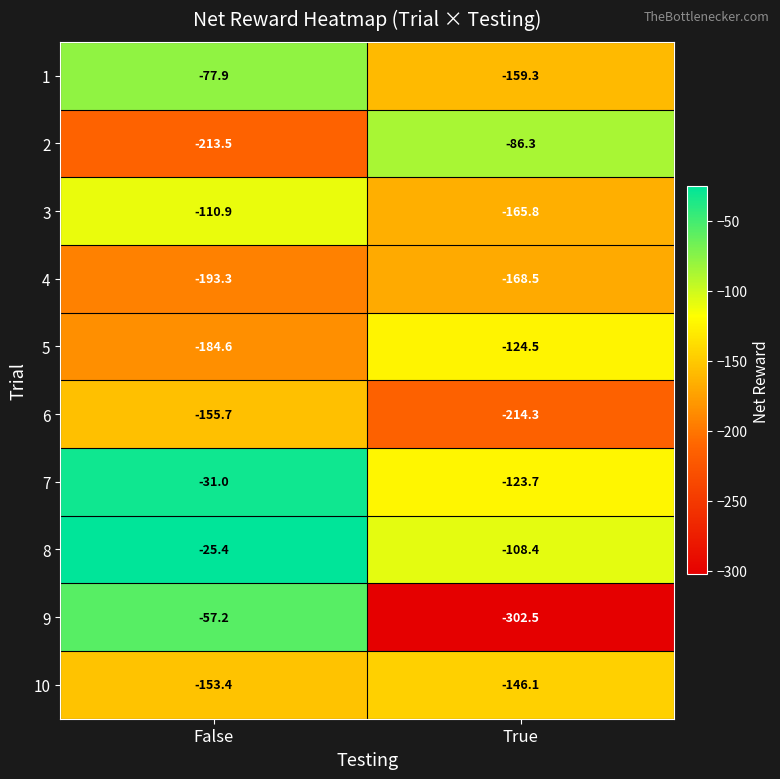

At which category is the sum across all series the highest?

False